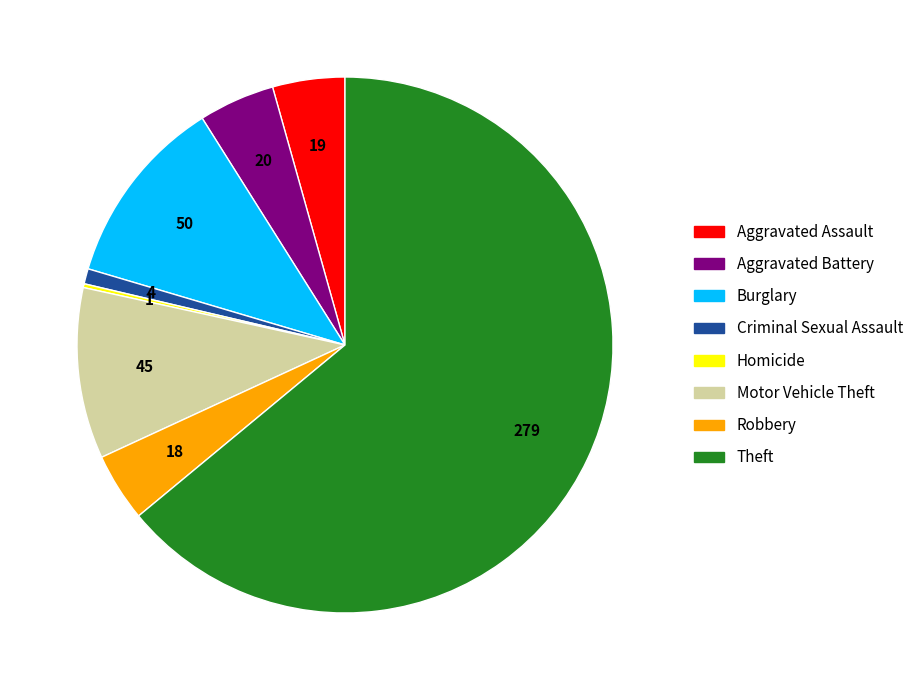

Is the sum of Aggravated Assault and Robbery greater than half?

No